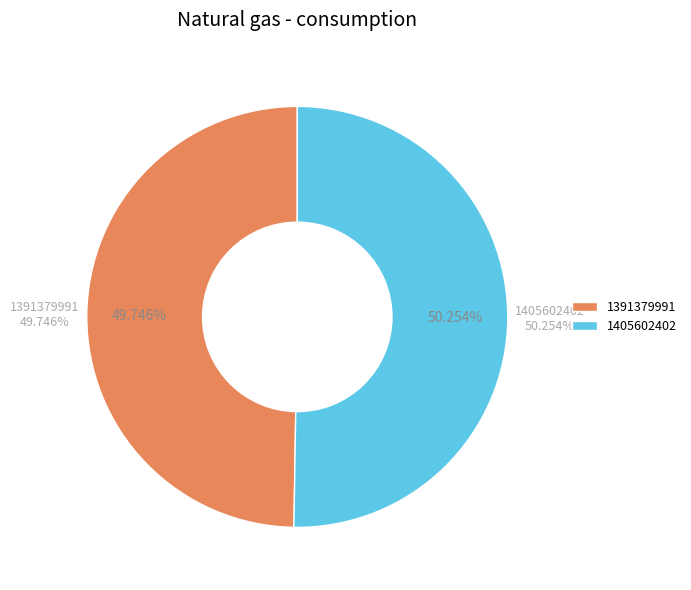

Is 1405602402 the majority of the pie?

Yes